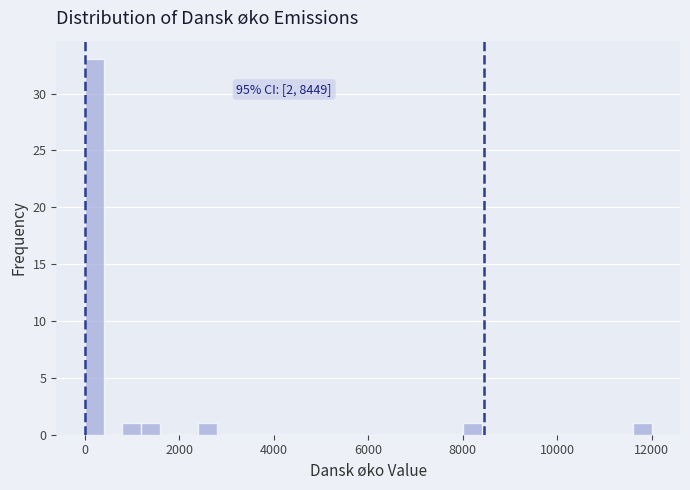

Around what value on the x-axis is the tallest bar? Give the approximate position of its centre, as read against the axis.

200